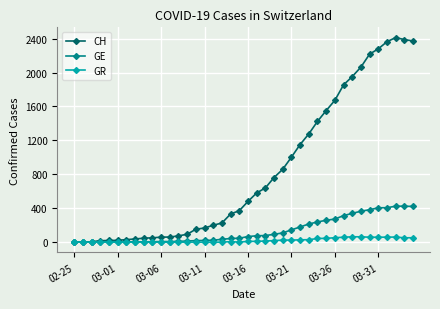

Rank the series by their maximum value, from lowest to highest.

GR, GE, CH